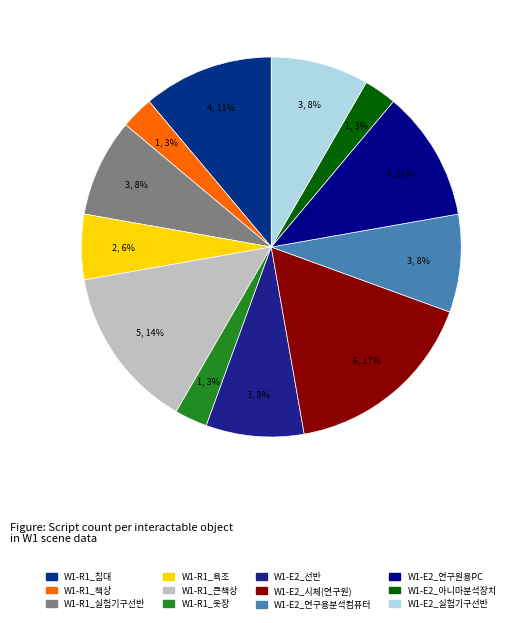

Count the number of slices in the pie.

12